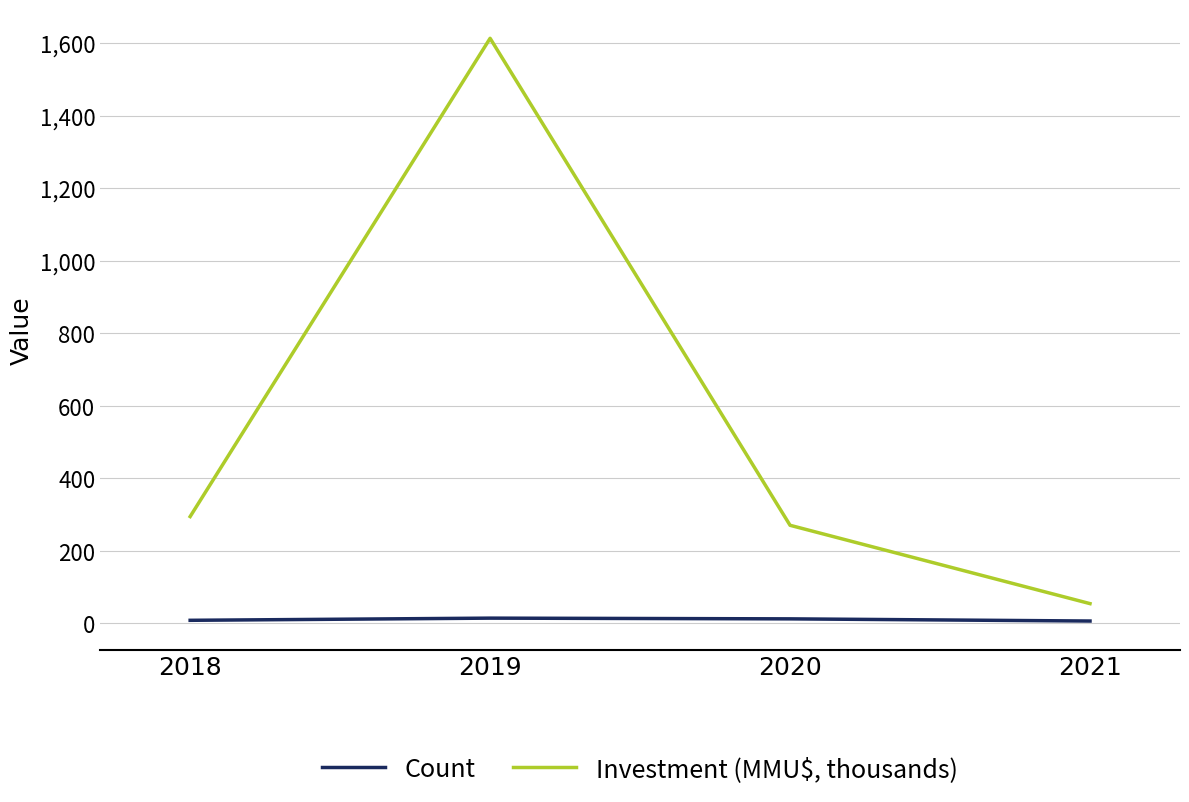

True or false: Investment (MMU$, thousands) and Count cross at least once.

False